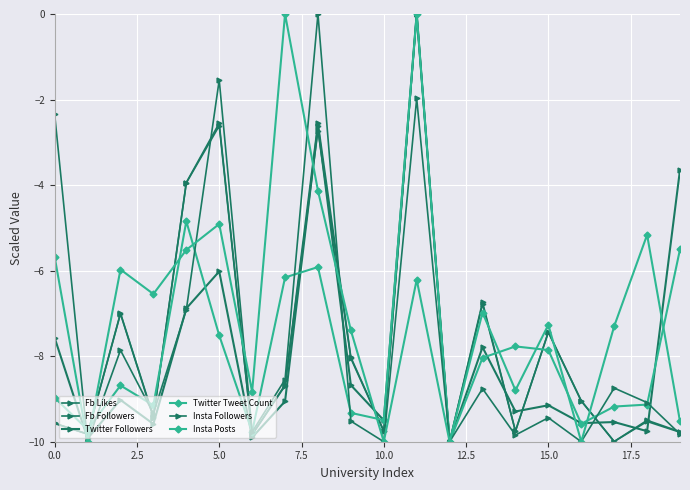

What is the difference between the maximum and second lowest values in the Twitter Followers series?

9.9